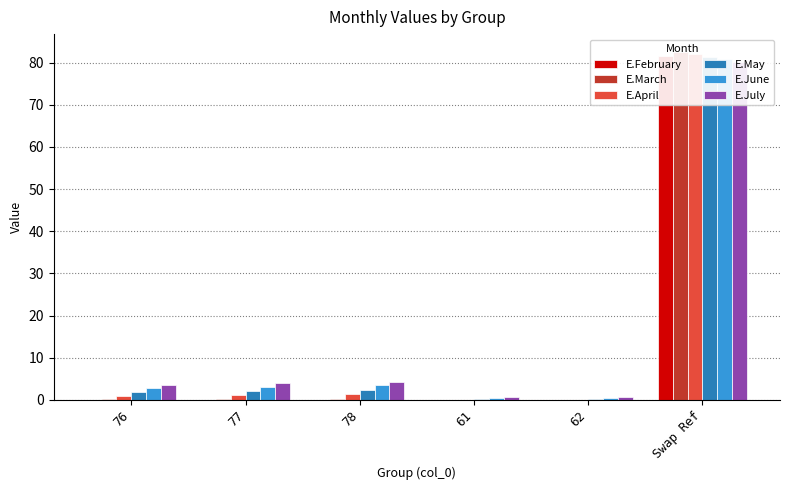

What value does the E.April series have at Swap Ref?

82.0